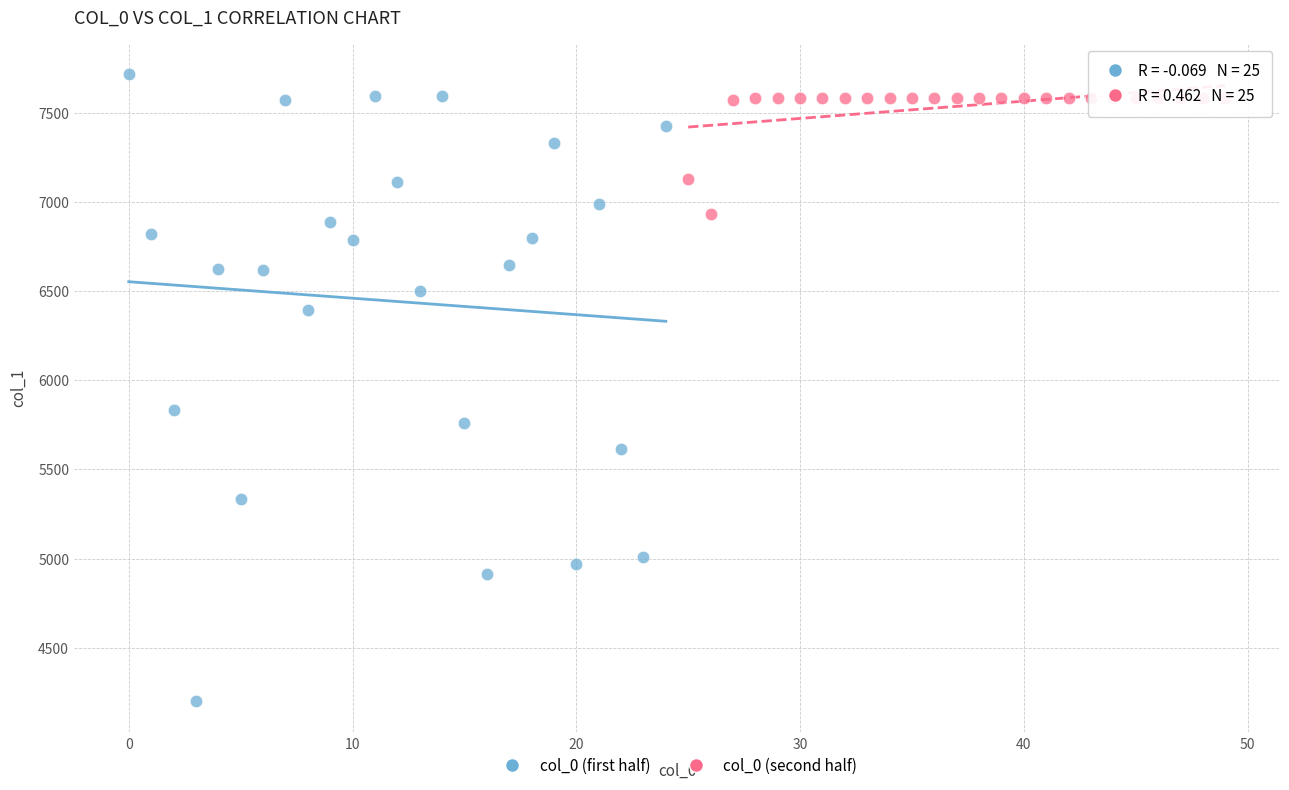

Which series contains the lowest Y value?

col_0 (first half)